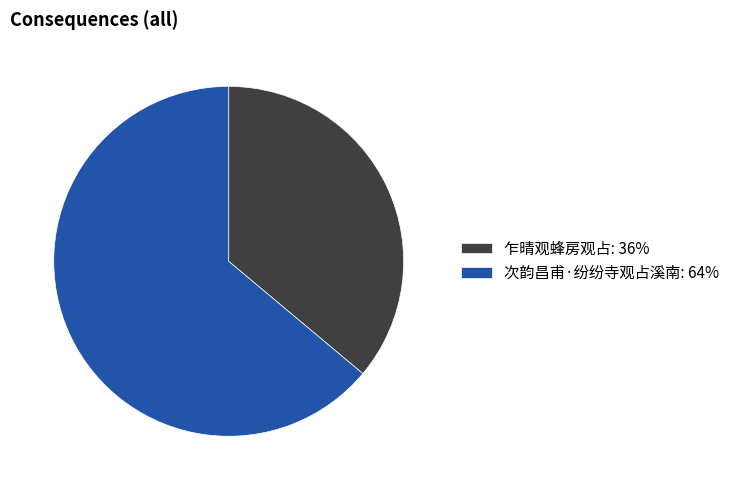

Which slice is the smallest?

乍晴观蜂房观占